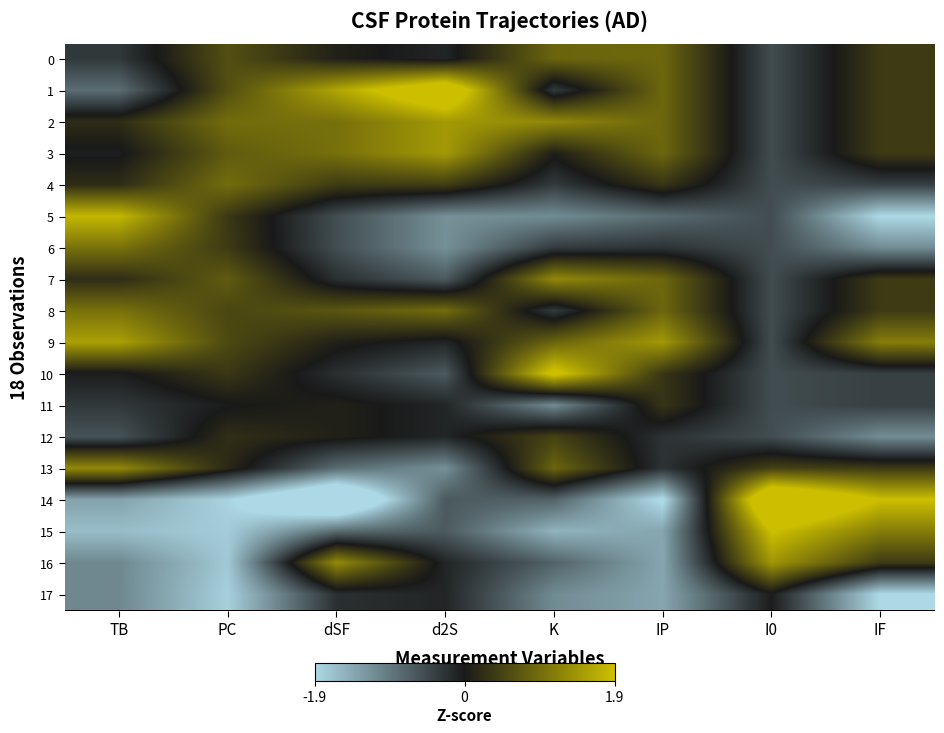

How many data points does each series have?

8